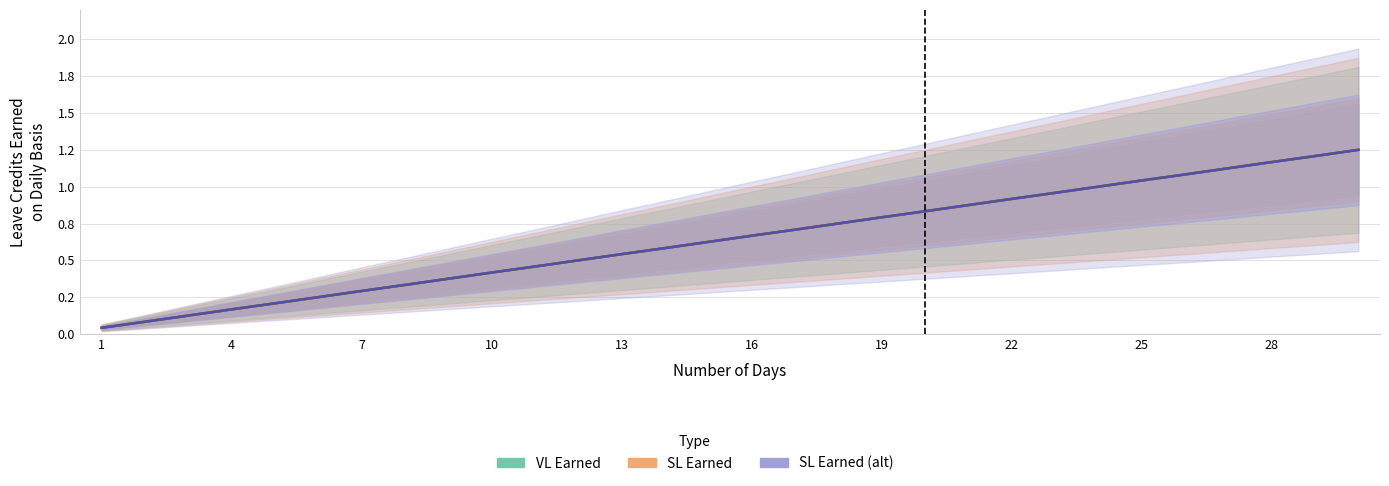

At how many categories does at least one series exceed 0?

30